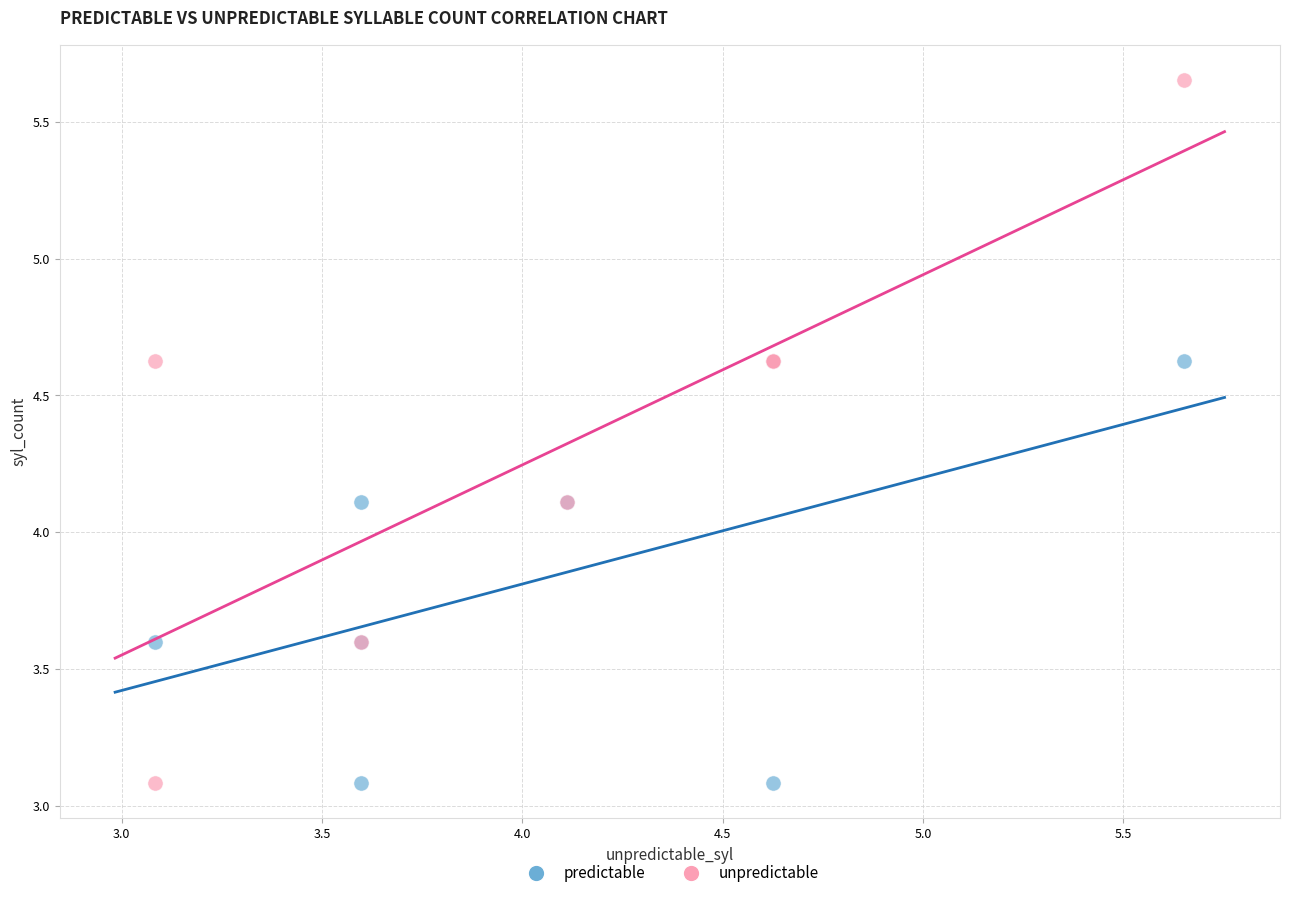

Which series has the largest Y range (max minus min)?

unpredictable